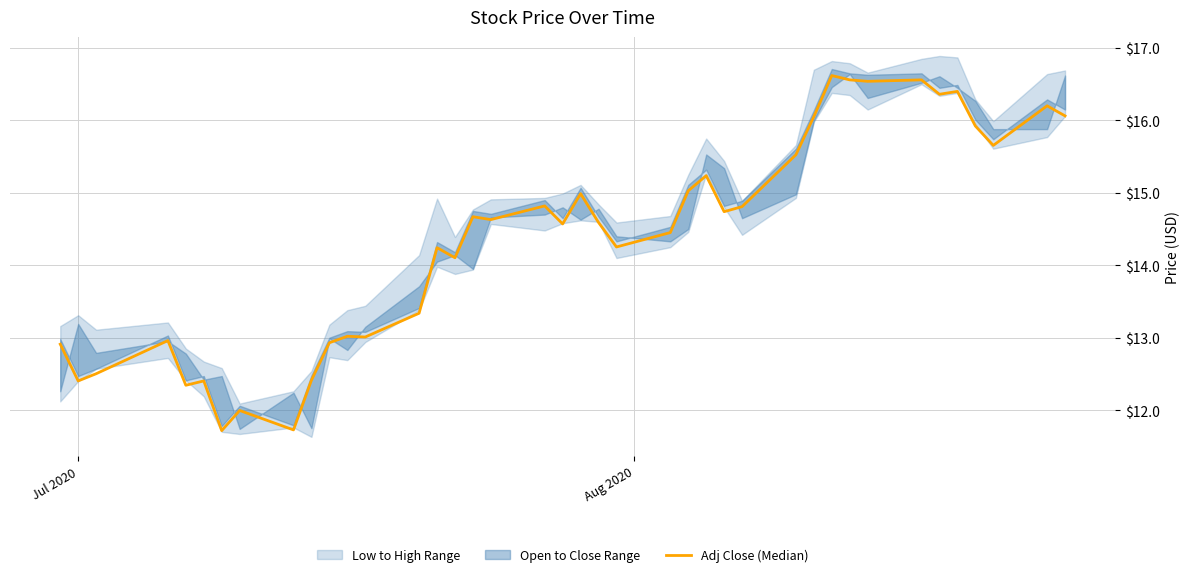

What is the greatest value displayed?

16.6